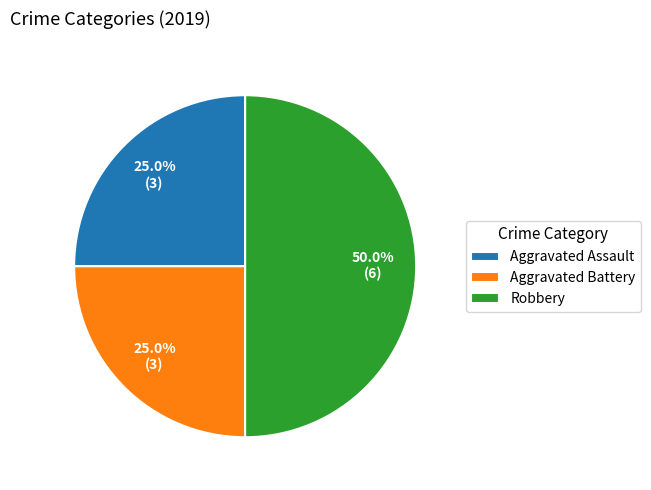

What is the largest slice in the pie chart?

Robbery